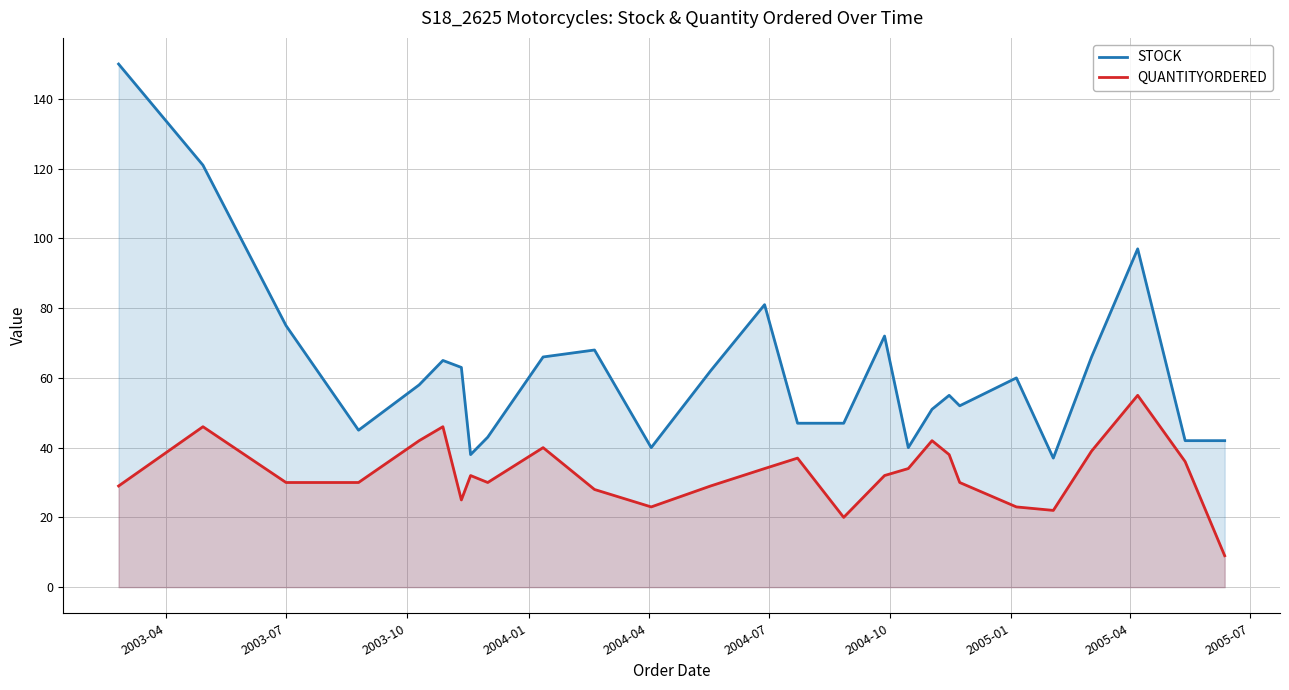

True or false: QUANTITYORDERED and STOCK intersect in this chart.

False